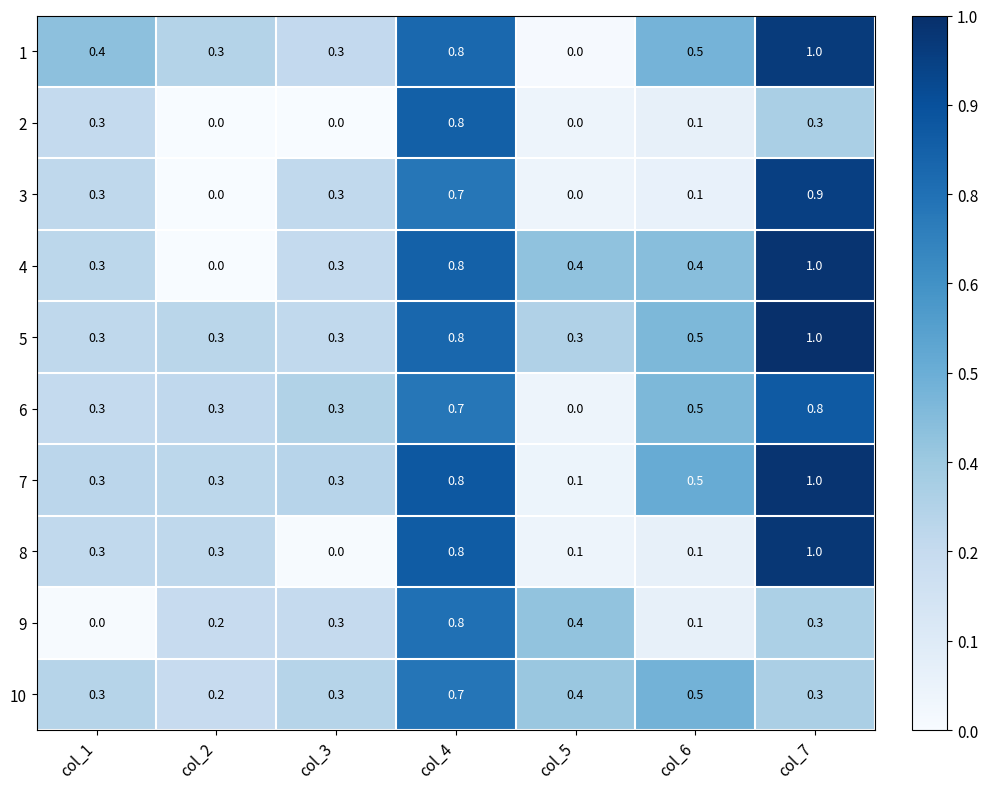

At which category does the chart reach its peak across all series?

col_7